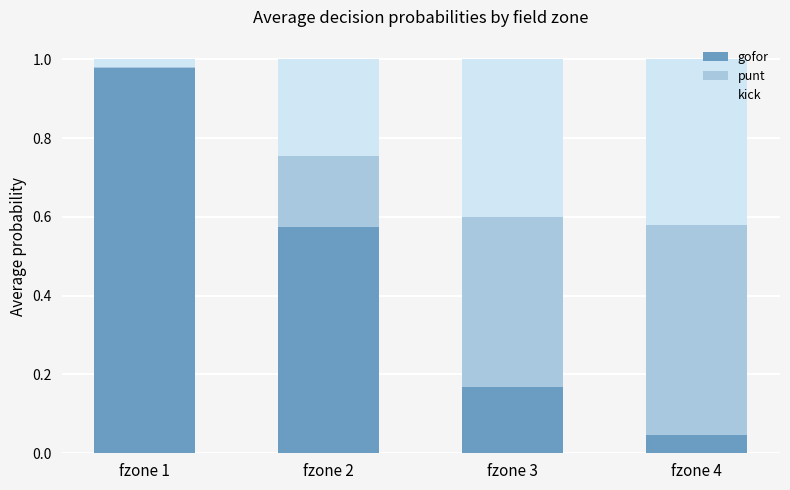

At which label does gofor reach its peak?

fzone 1